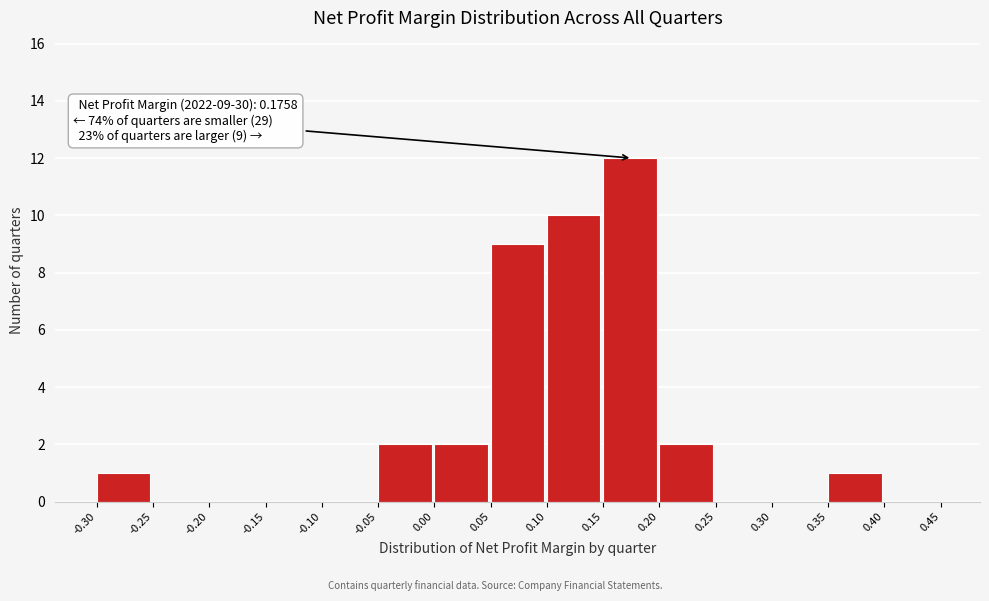

Which range on the x-axis has the tallest bar?

0.15 to 0.20